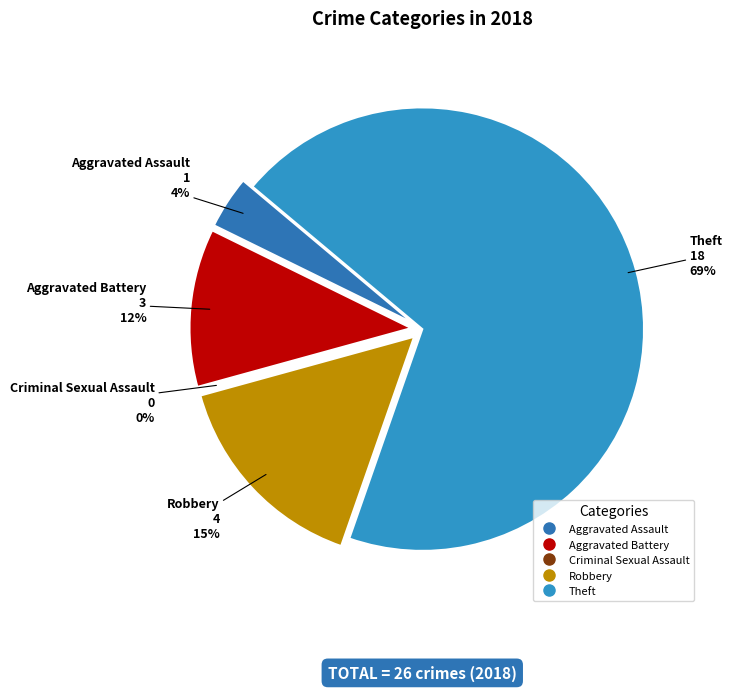

To the nearest percent, what is the difference between the Theft and Criminal Sexual Assault slice percentages?

69%